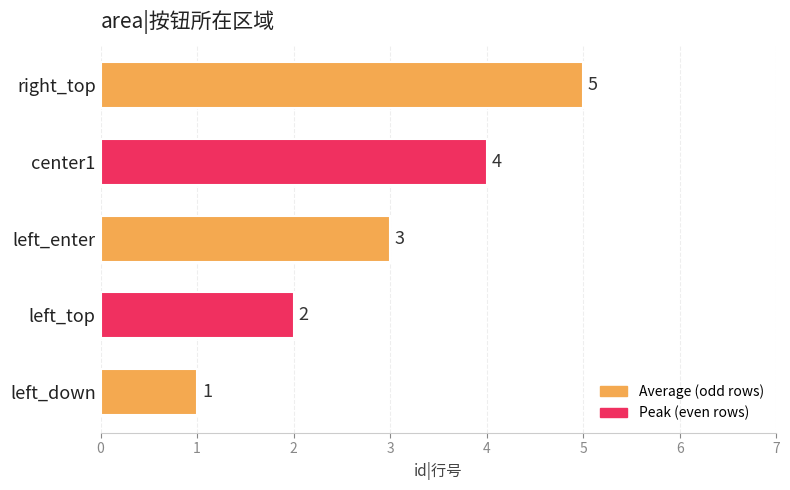

What is the difference between the maximum and minimum values?

4